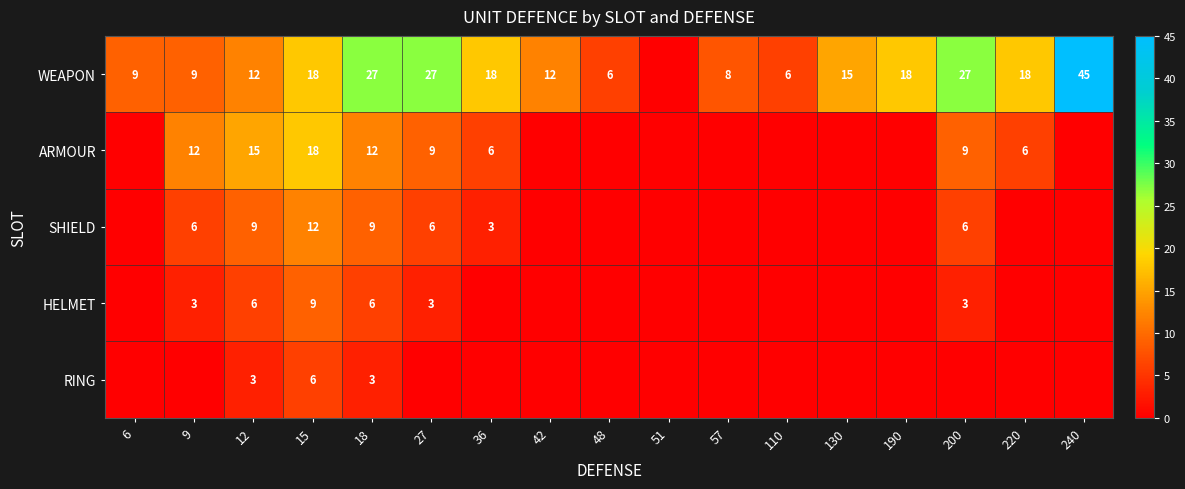

What is the difference between the WEAPON values at 190 and 48?

12